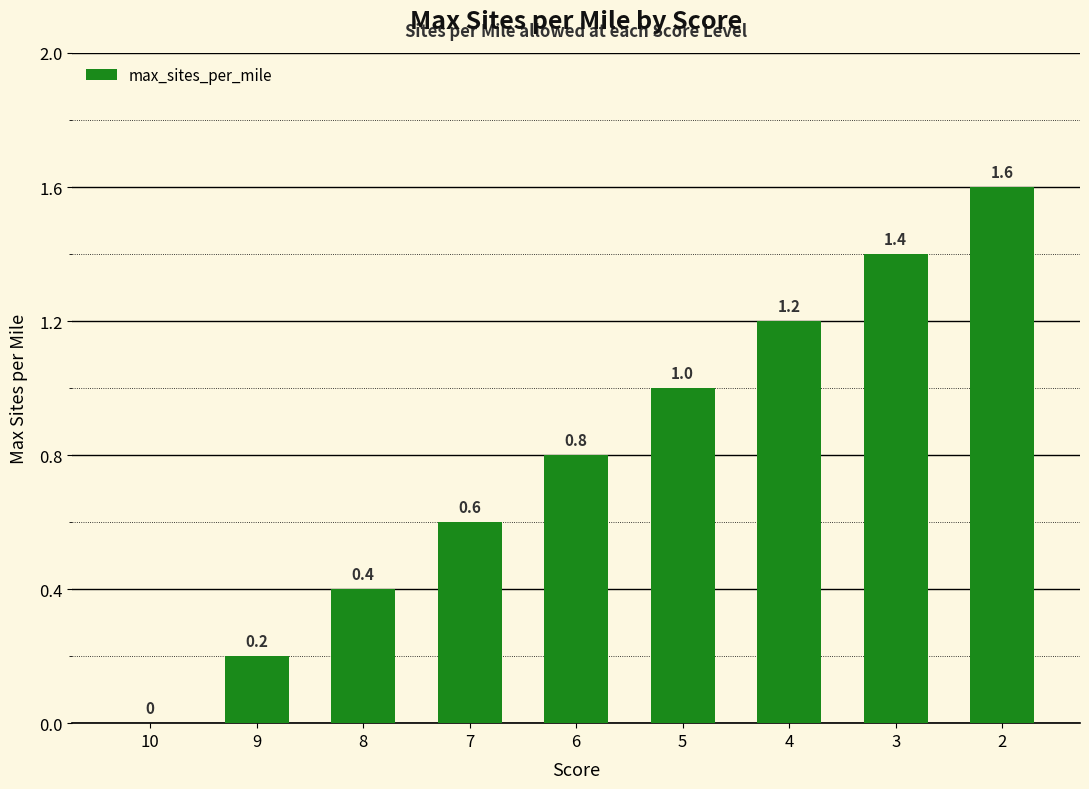

The value at 3 is 1.4. True or false?

True